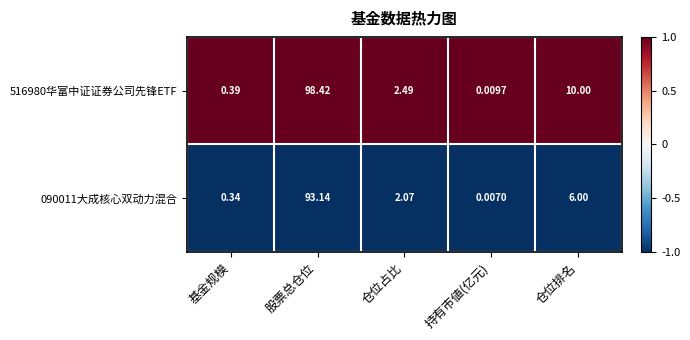

Which category has the highest value in the 090011大成核心双动力混合 series?

股票总仓位